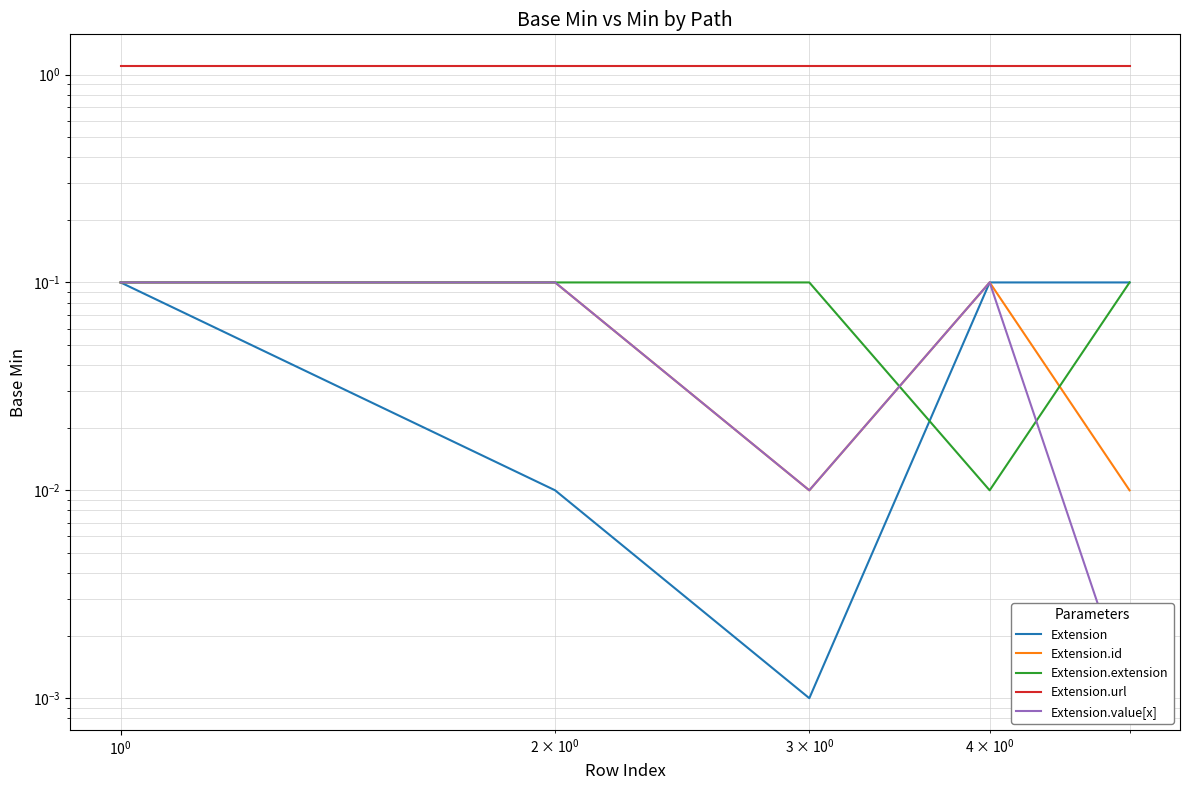

What is the value of the Extension.extension point at the 3rd from the left?

0.1